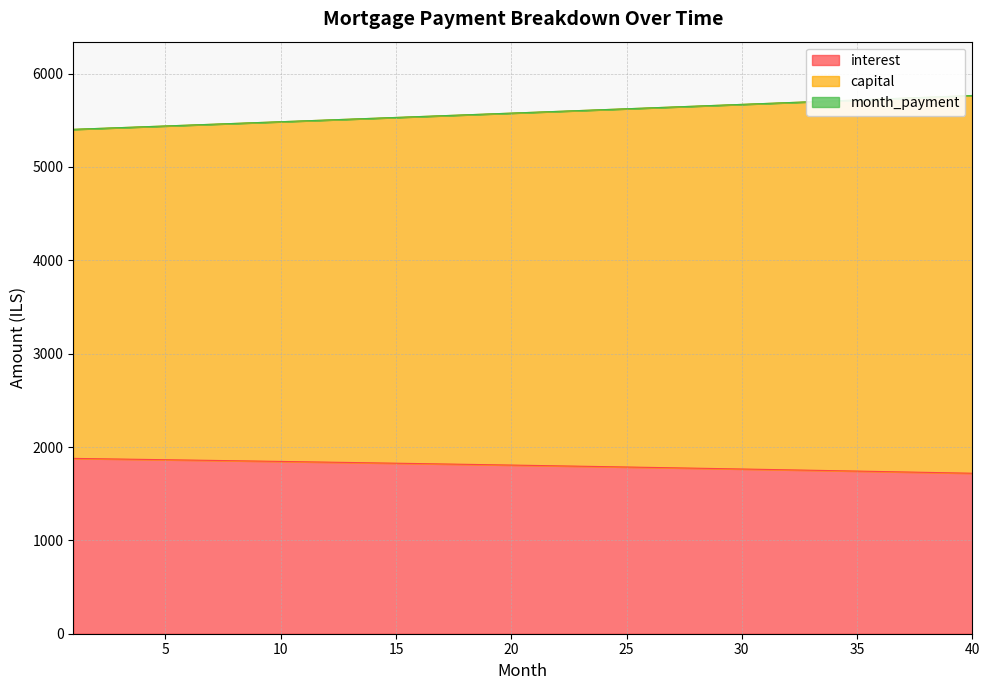

Between which two adjacent categories do month_payment and capital first intersect?

9 and 10